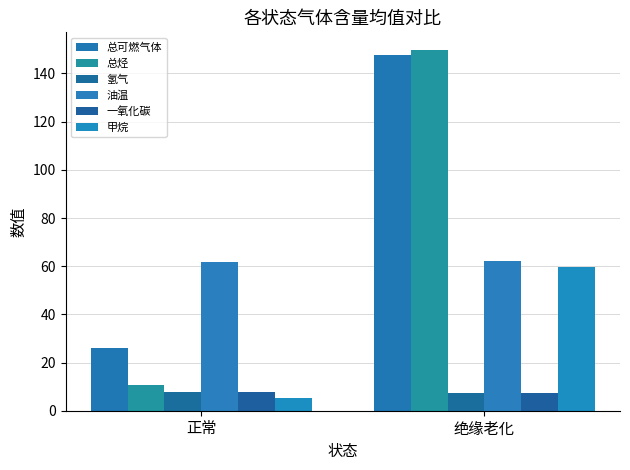

Between 正常 and 绝缘老化, which series saw the biggest shift?

总烃